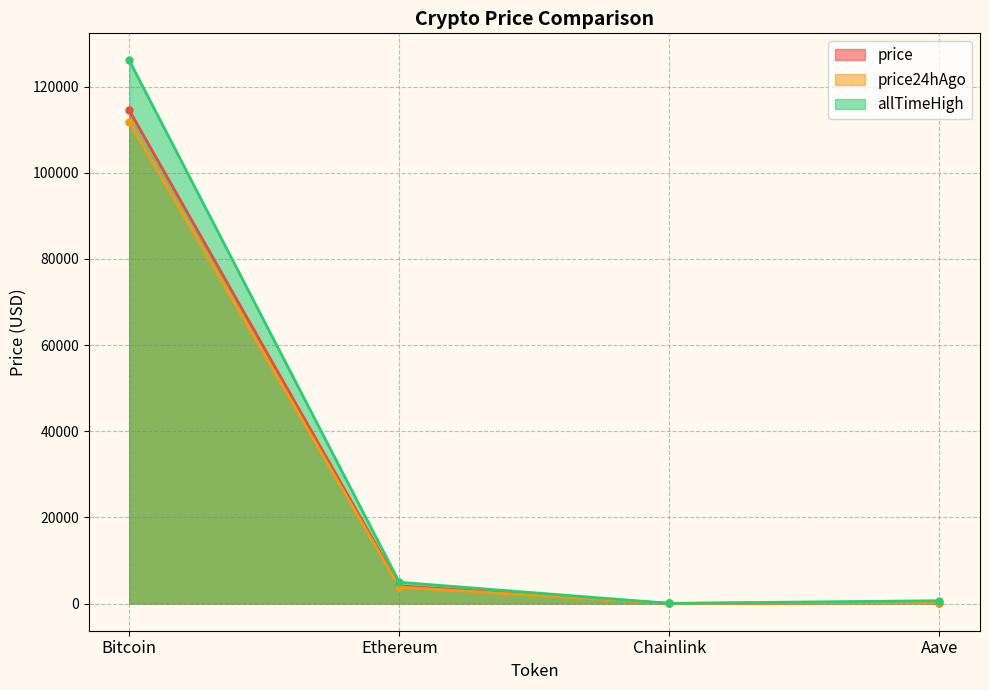

True or false: price and price24hAgo intersect in this chart.

False